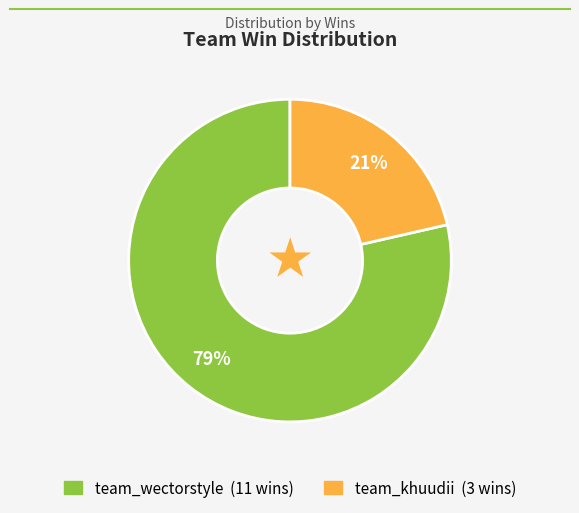

True or false: team_khuudii accounts for 13% of the total.

False